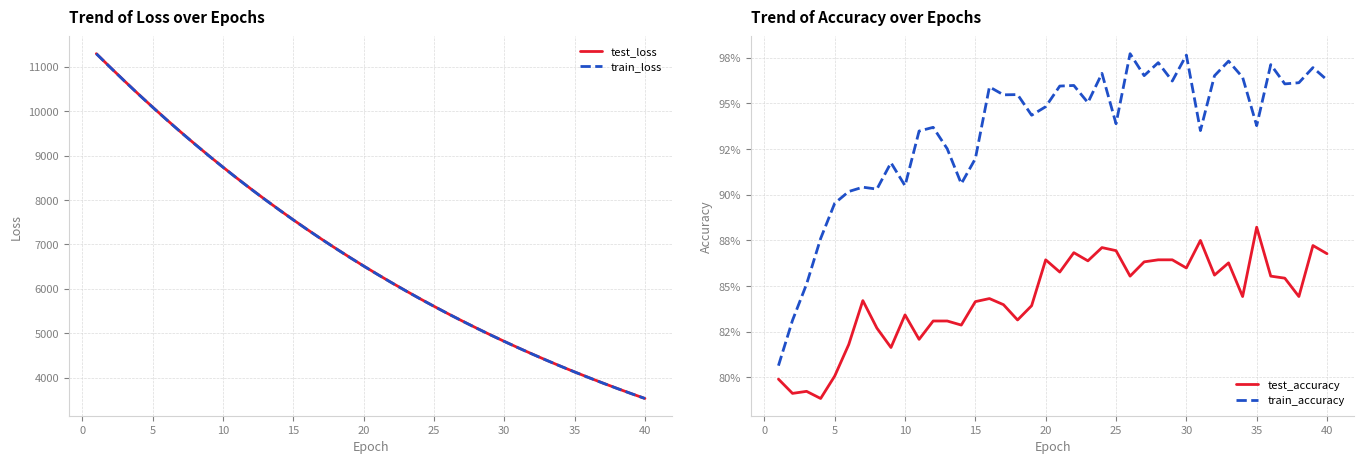

What is the maximum value for train_accuracy?

1.0